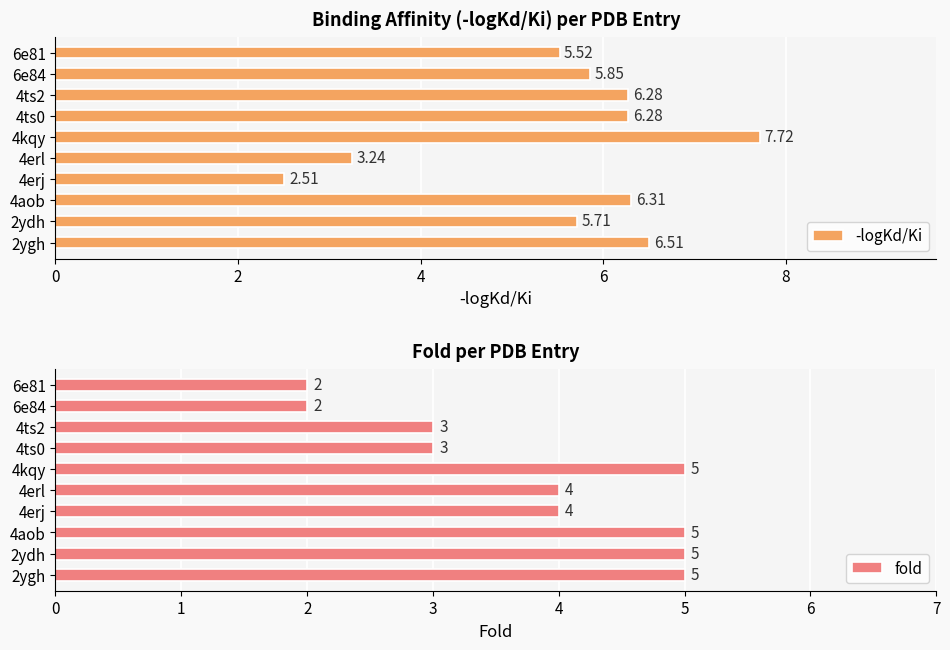

What is the difference between the -logKd/Ki values at 6e81 and 2ygh?

1.0